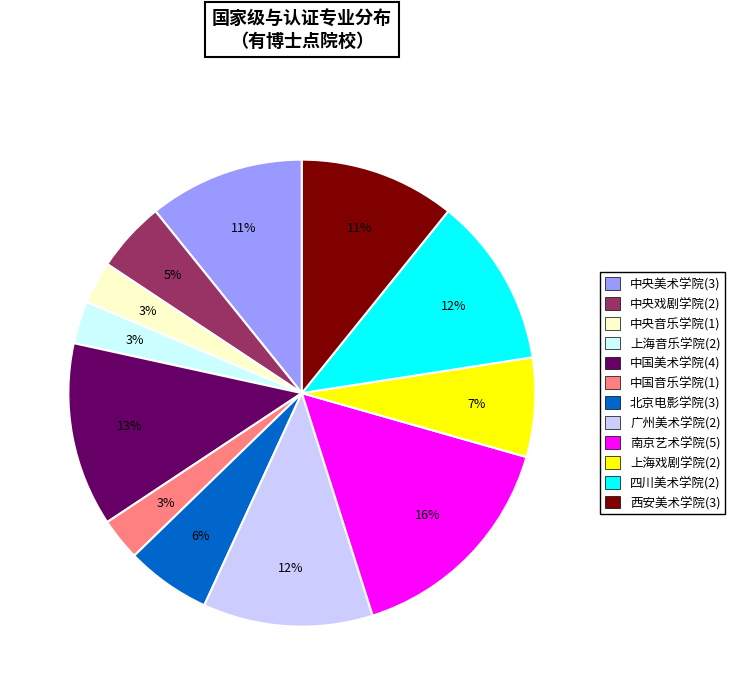

Count the number of slices in the pie.

12